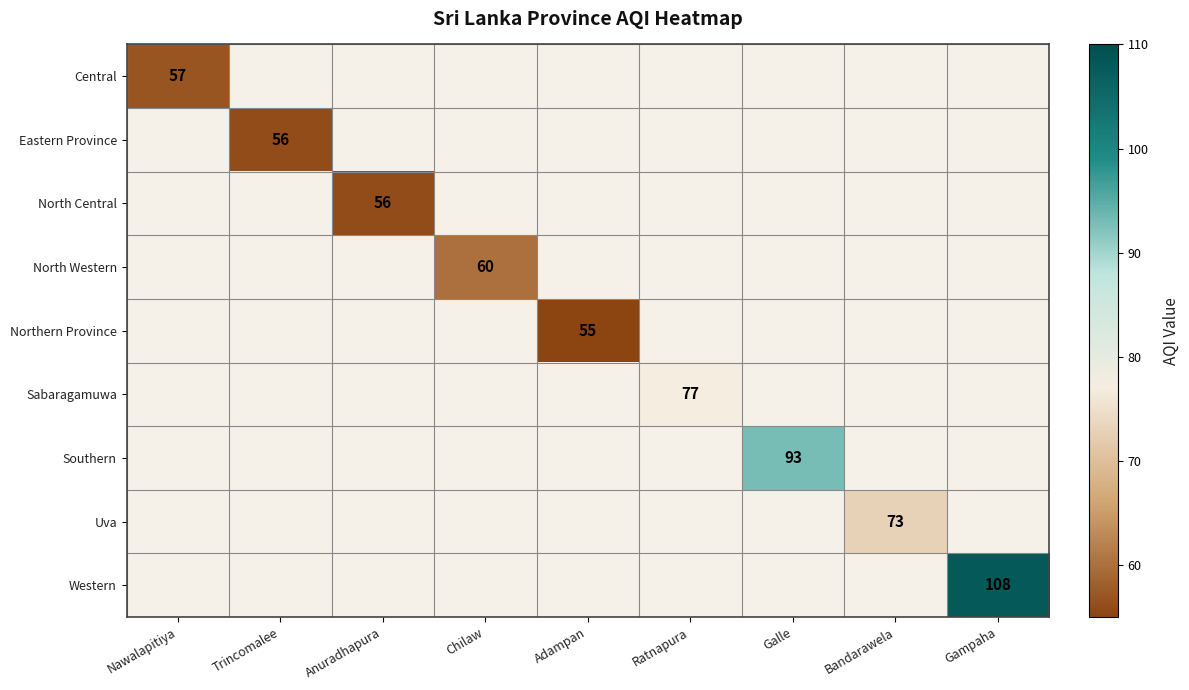

What is the smallest value displayed?

55.0